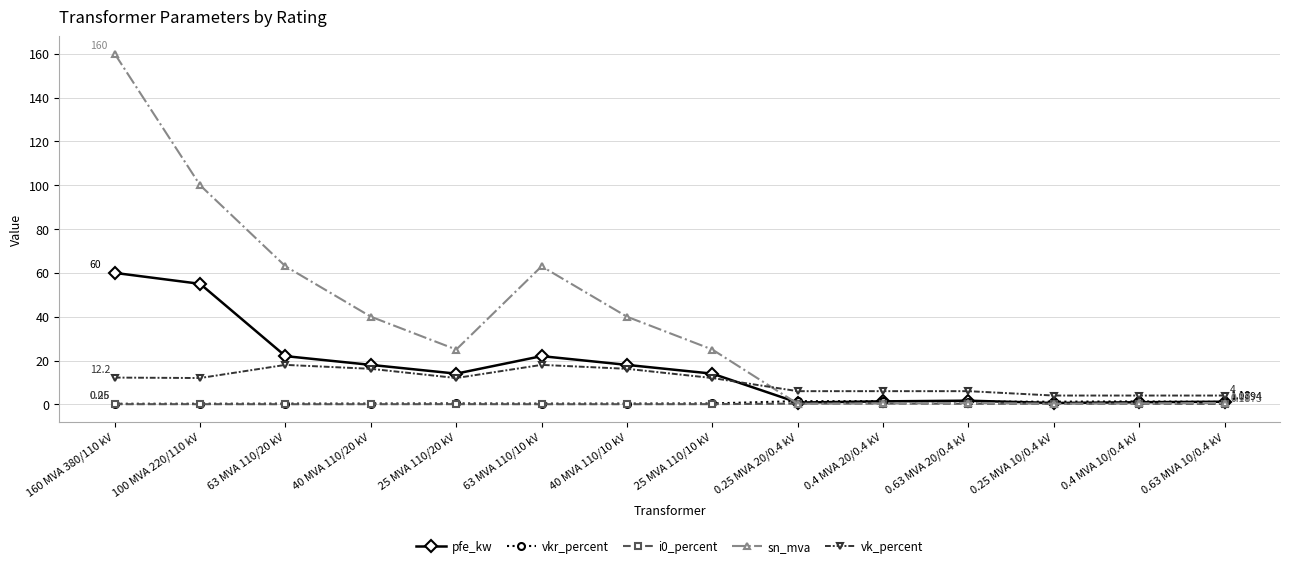

The value of vk_percent at 25 MVA 110/10 kV is 12.0. True or false?

True